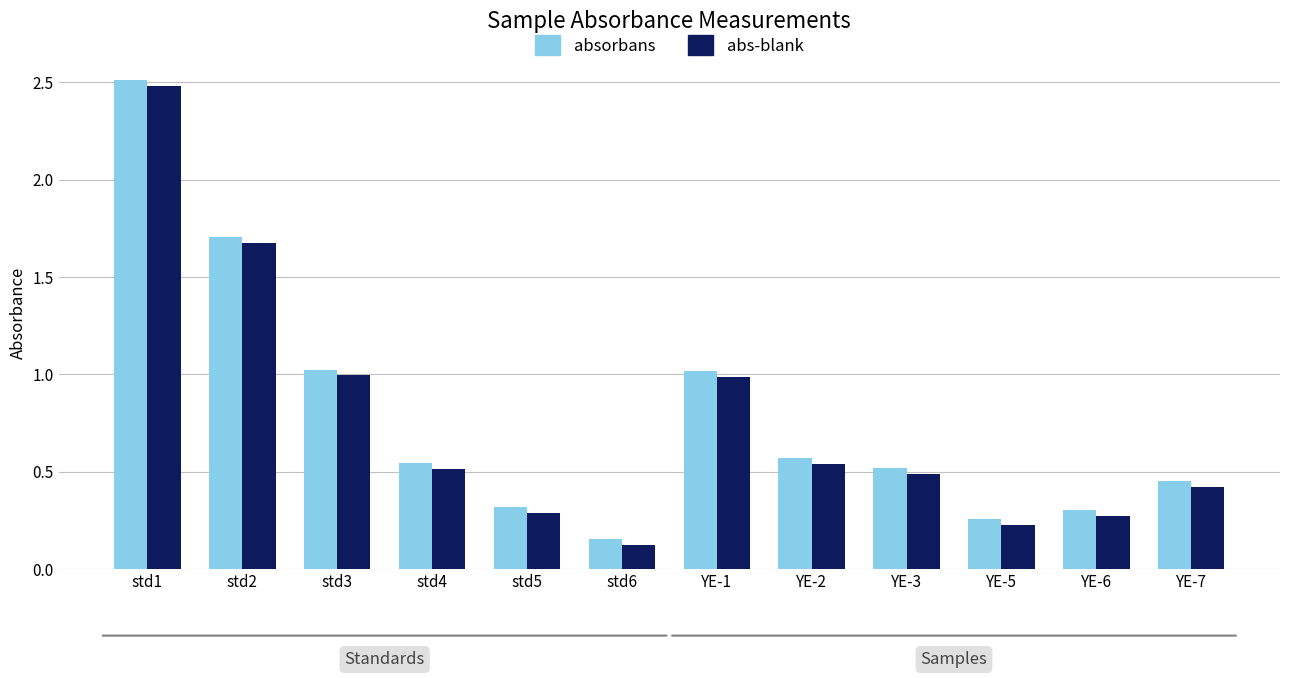

Is the value of absorbans at std1 greater than the value of abs-blank at YE-1?

Yes